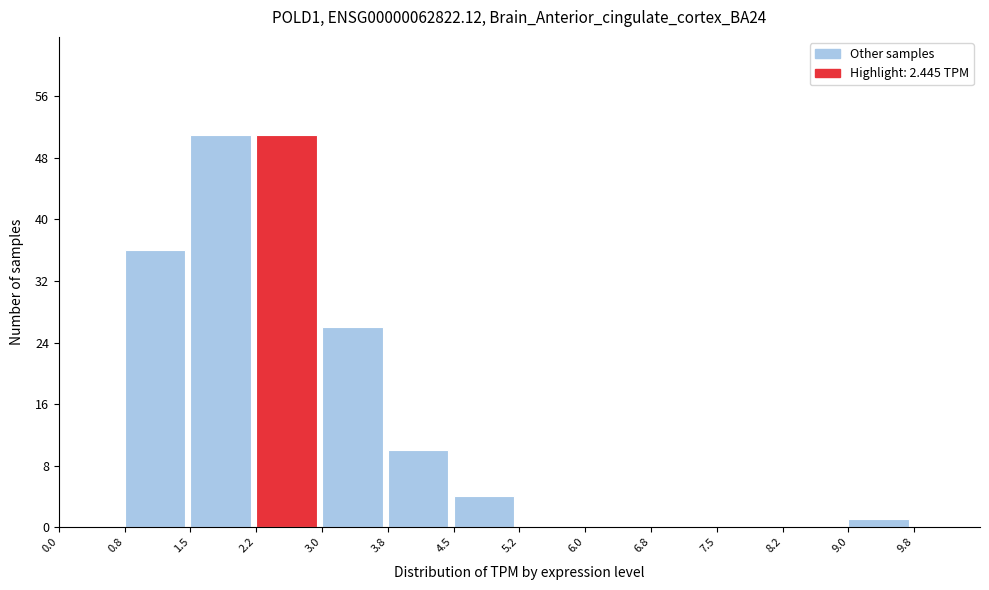

How tall is the bar that spans 3.00 to 3.75 on the x-axis? Neither the bar edges nor the heights are printed on the chart, so give them approximately, as read against the axes.

26